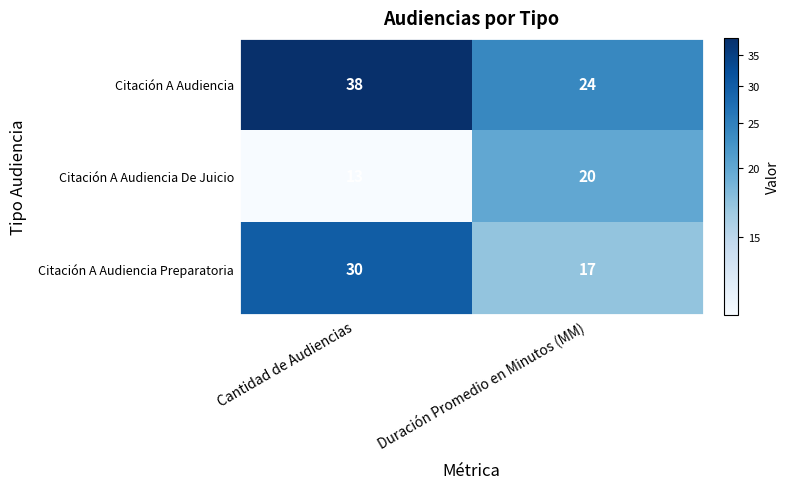

True or false: Citación A Audiencia has a value of 24 at Duración Promedio en Minutos (MM).

True